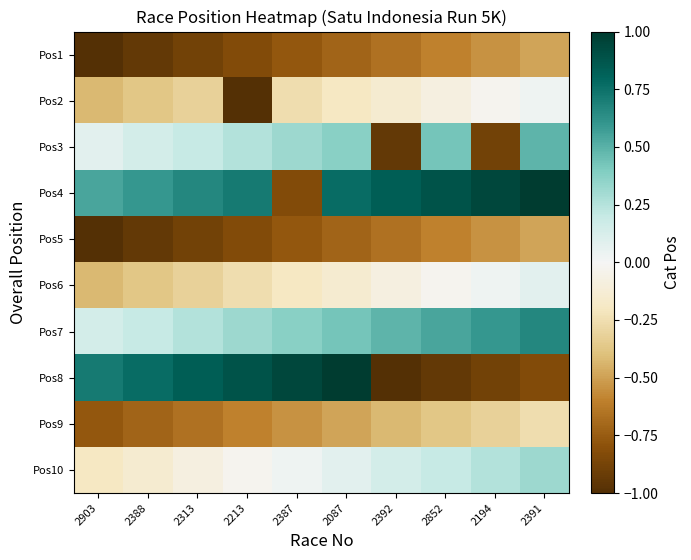

Which series has the largest total across all categories?

Pos4